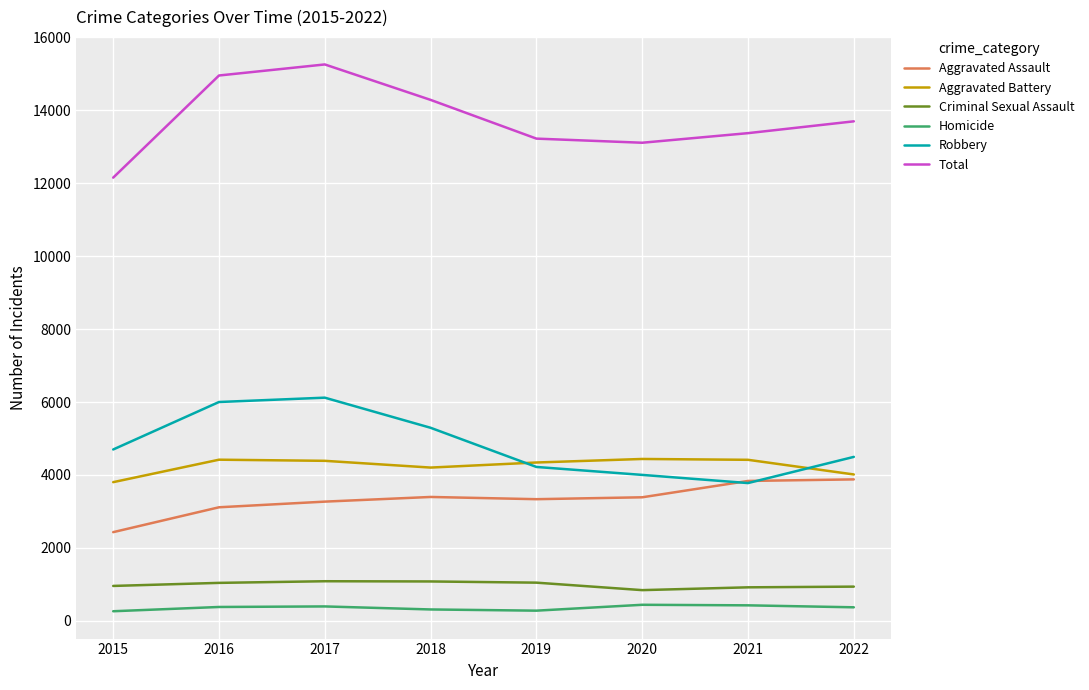

What is the difference between the maximum and minimum values in the Aggravated Assault series?

1447